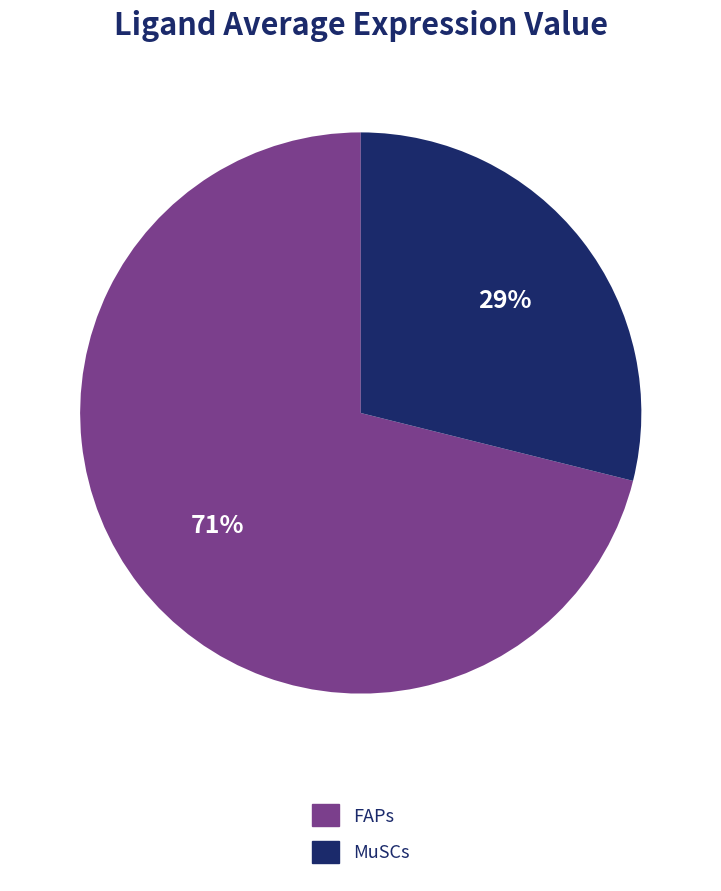

Combined, do MuSCs and FAPs account for over 50%?

Yes